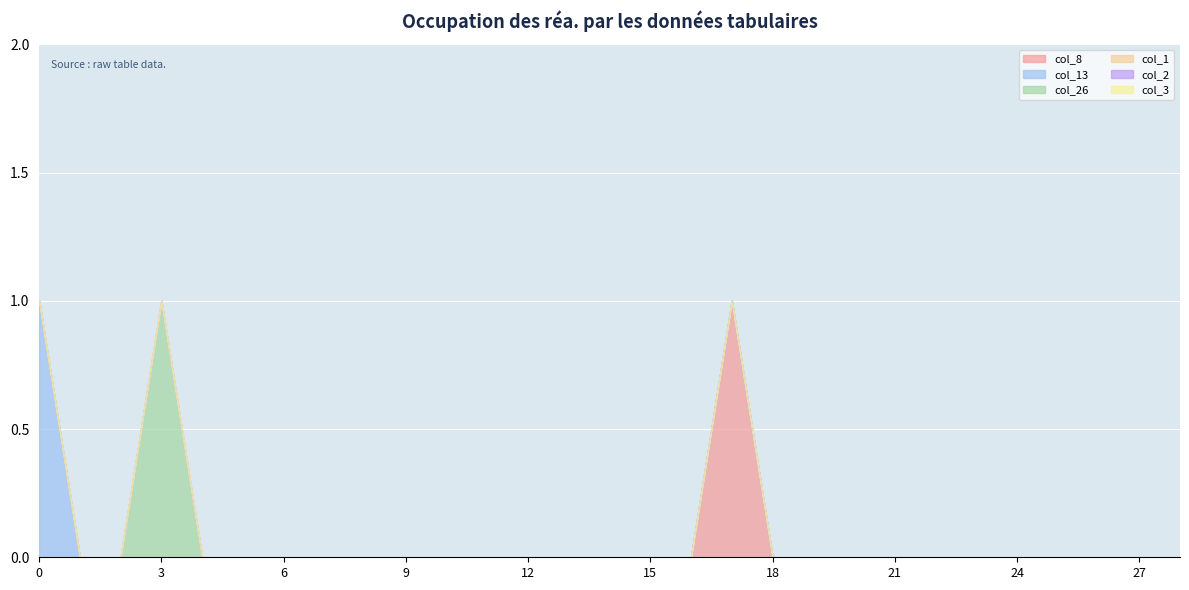

True or false: col_1 and col_13 cross at least once.

False